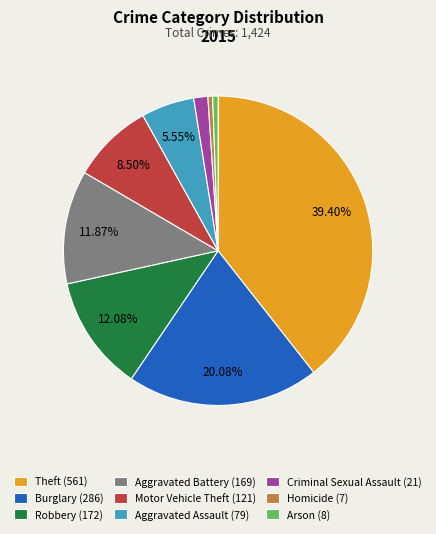

Which slice is the largest?

Theft